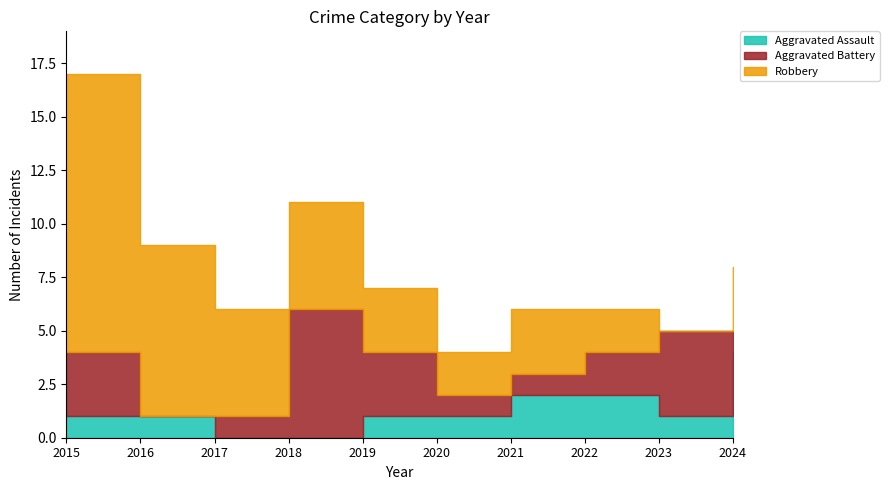

In Aggravated Assault, how many points are lower than both neighbors (excluding endpoints)?

1